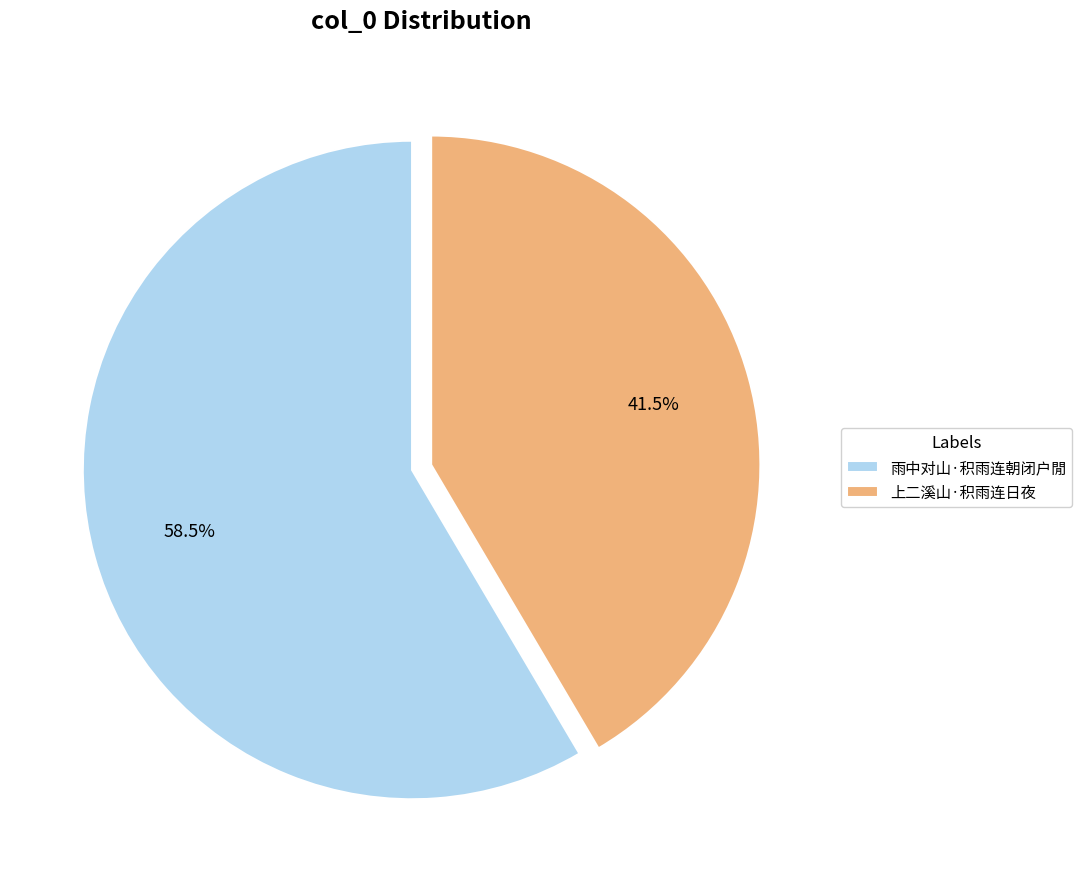

Between 上二溪山·积雨连日夜 and 雨中对山·积雨连朝闭户閒, which is larger?

雨中对山·积雨连朝闭户閒